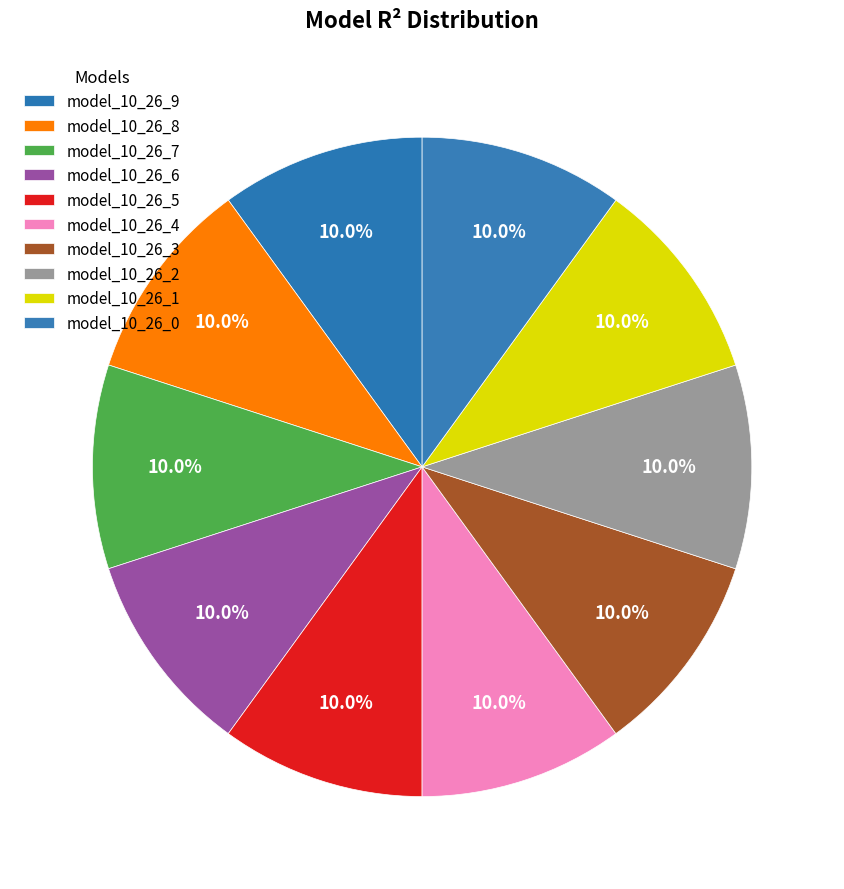

How many segments does this pie chart have?

10